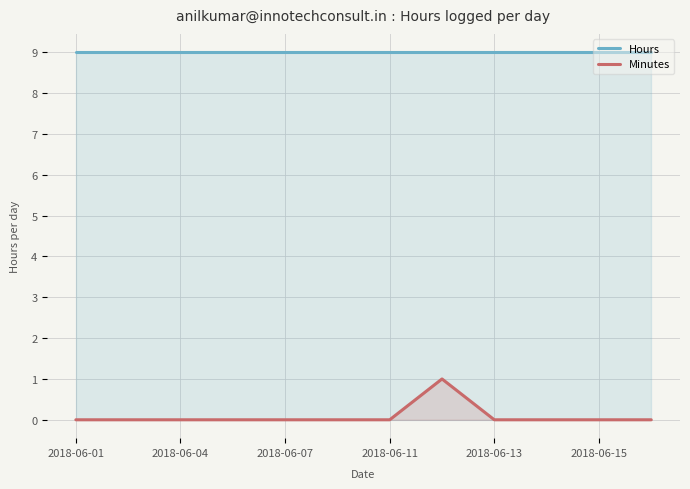

True or false: Hours has a value of 16 at 2018-06-15.

False